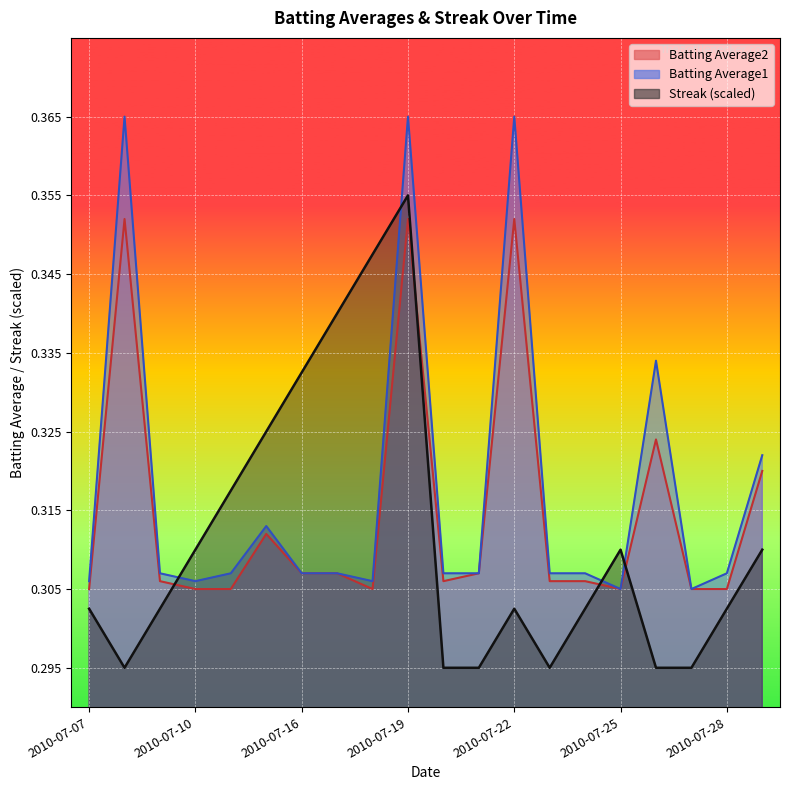

Is it true that Streak equals 0.3 at 2010-07-11?

True